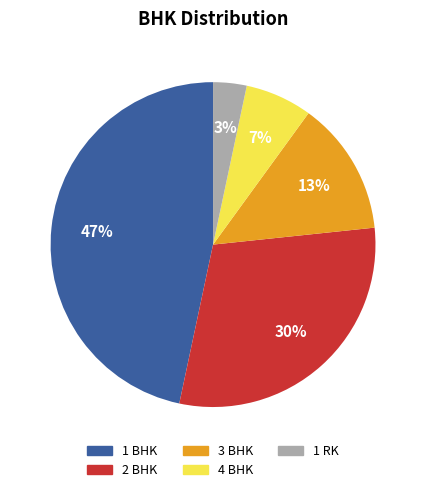

Is there a majority slice in this chart?

No